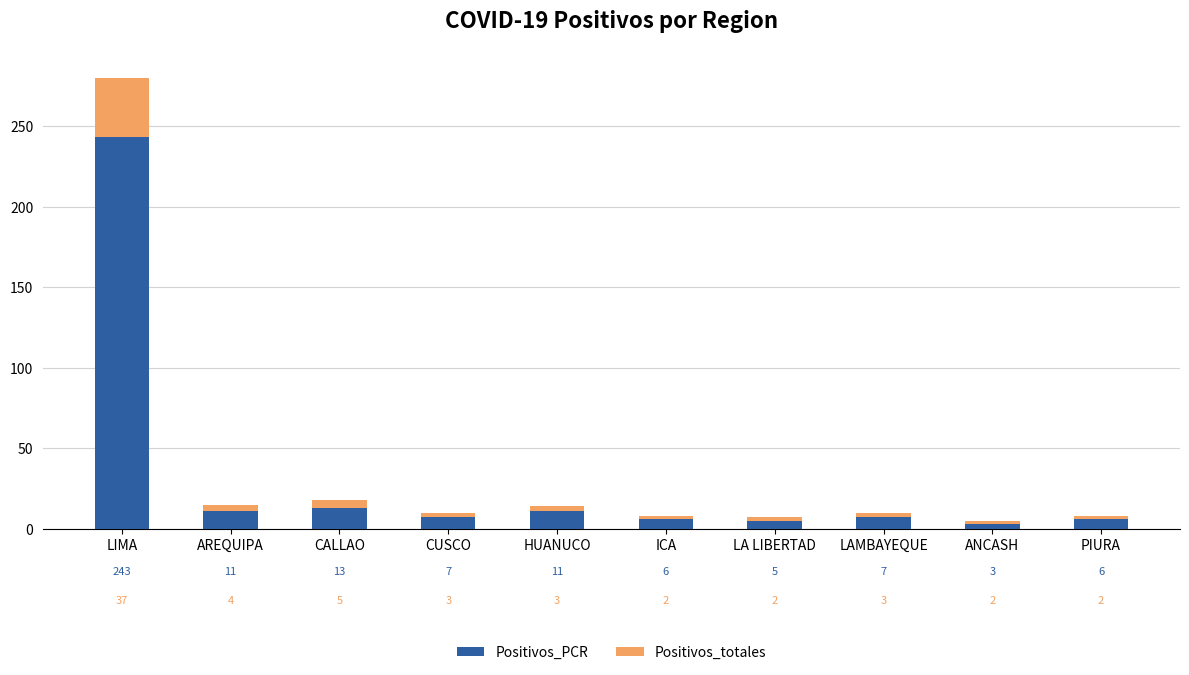

At which label is Positivos_PCR closest to 123?

CALLAO